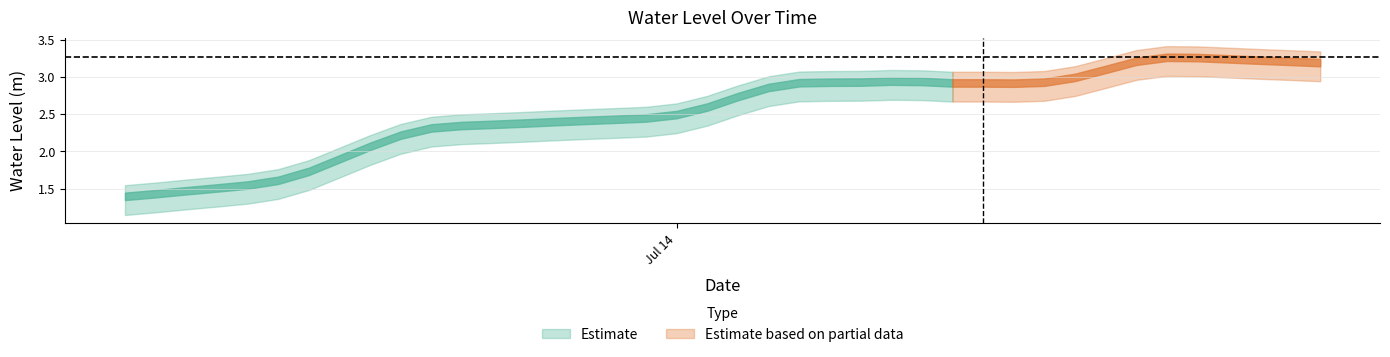

What is the minimum value shown in the chart?

1.4